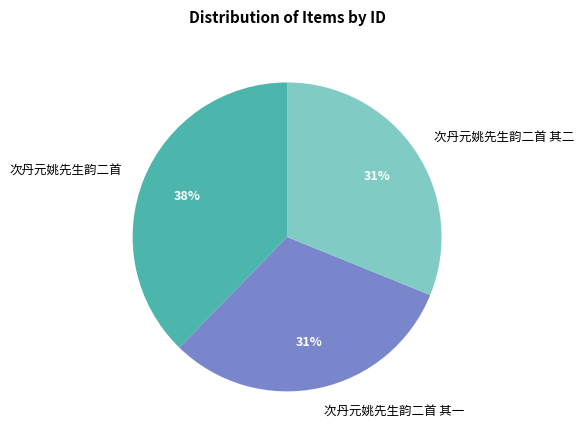

To the nearest percent, what is the combined percentage of 次丹元姚先生韵二首 其一 and 次丹元姚先生韵二首 其二?

62%